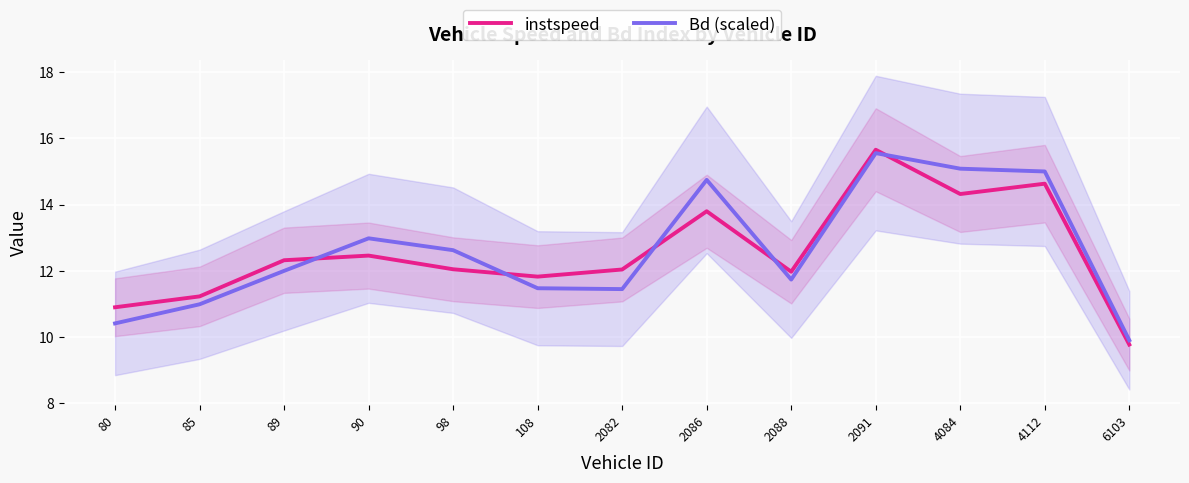

Which series changed the most between 90 and 2091?

instspeed